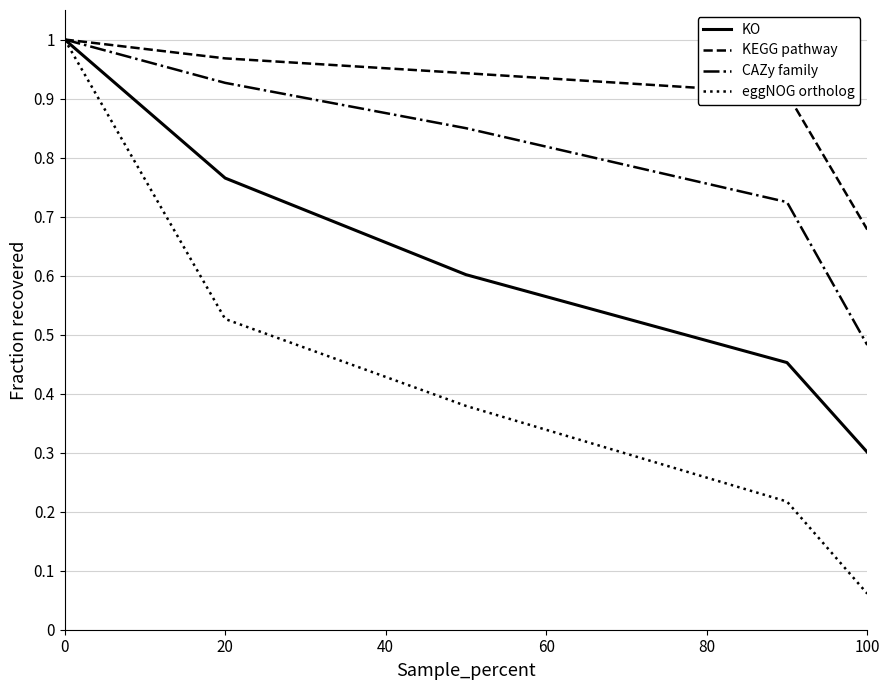

Rank the series by their average value, from highest to lowest.

KEGG pathway, CAZy family, KO, eggNOG ortholog